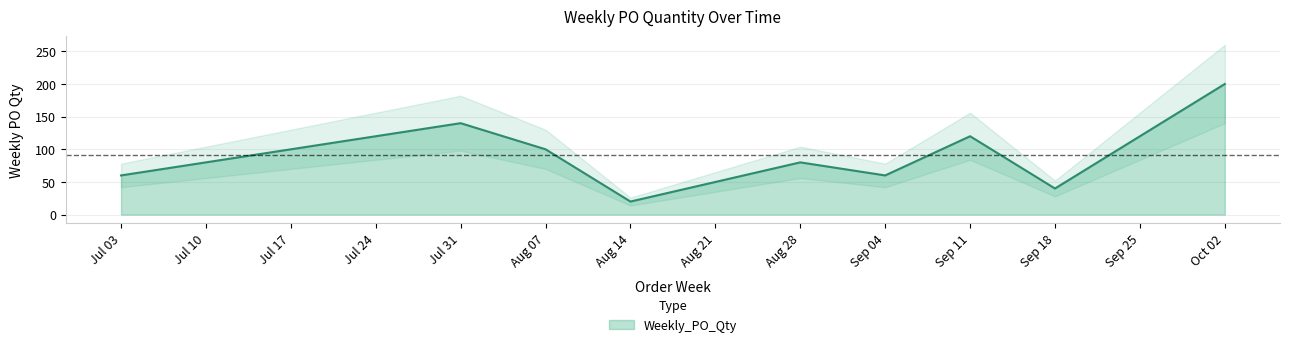

Is it true that Weekly_PO_Qty equals 20 at Aug 14?

True